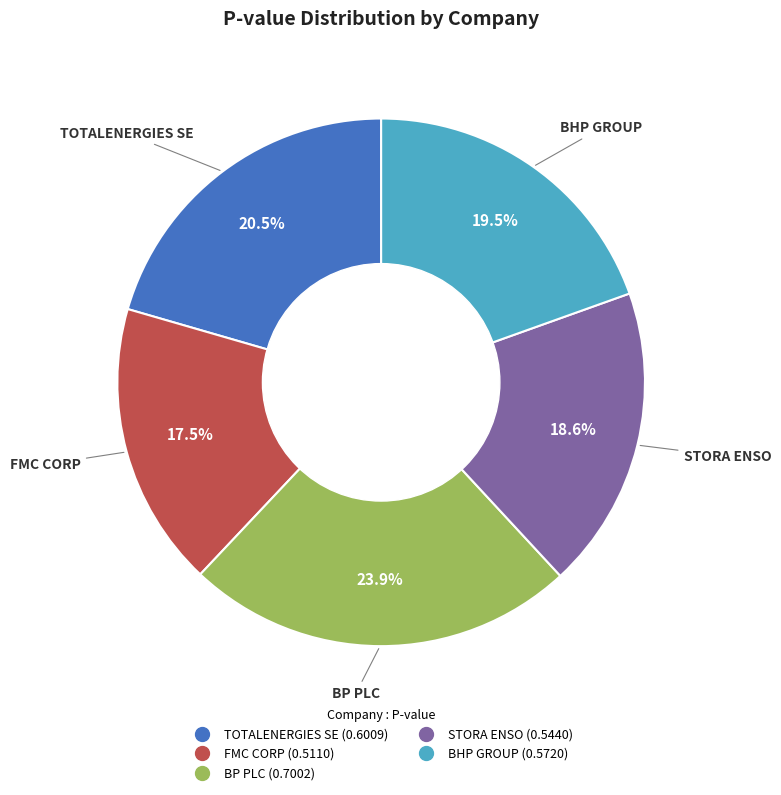

Which category has the smallest portion of the pie?

FMC CORP